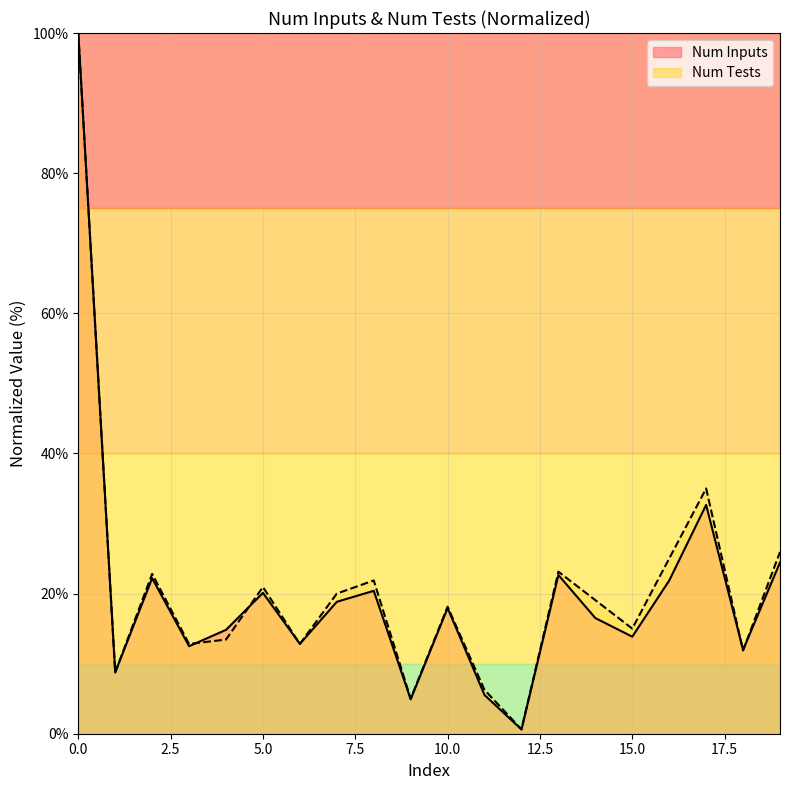

What is the value of the Num Tests point at the 3rd from the left?

22.8